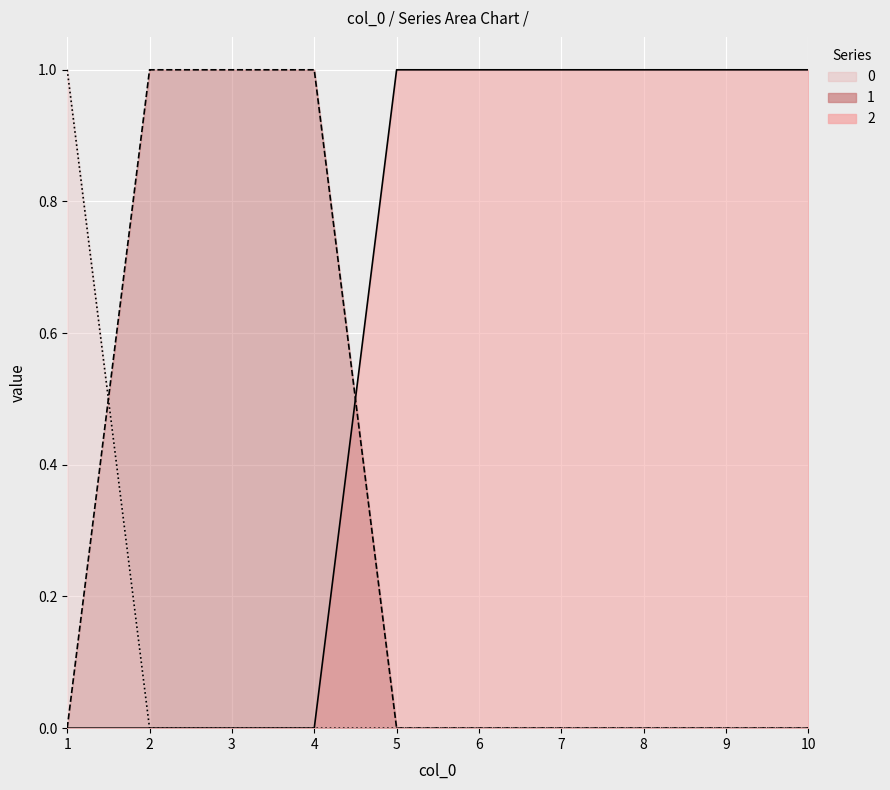

Which series ends up on top after the final intersection of 2 and 1?

2